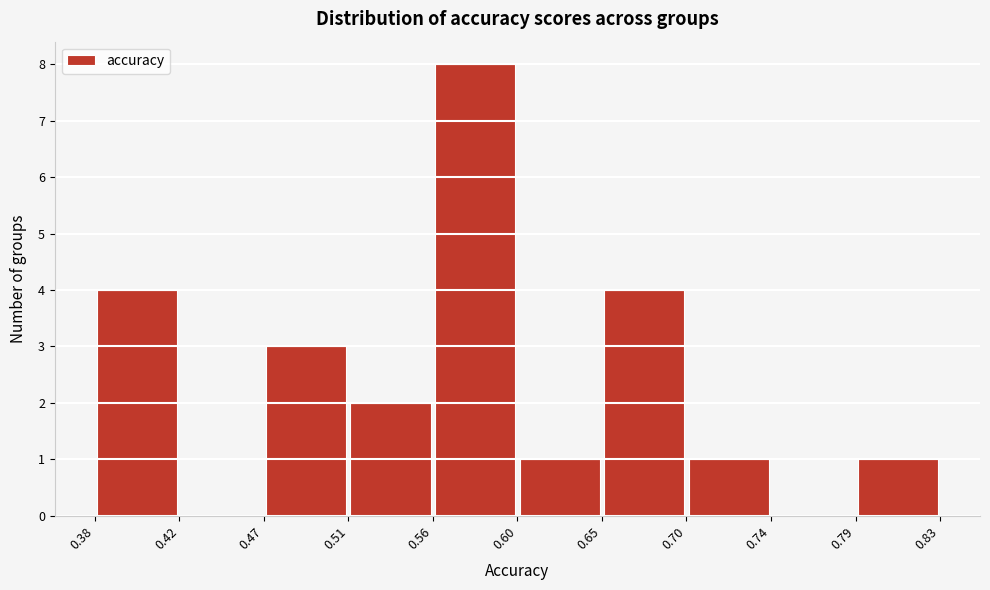

Reading left to right, transcribe this chart: for each bar, give the range it covers on the x-axis and its height. The values are not printed on the chart, so give them approximately, as read against the axis.

0.38 to 0.42: 4
0.42 to 0.47: 0
0.47 to 0.51: 3
0.51 to 0.56: 2
0.56 to 0.60: 8
0.60 to 0.65: 1
0.65 to 0.70: 4
0.70 to 0.74: 1
0.74 to 0.79: 0
0.79 to 0.83: 1